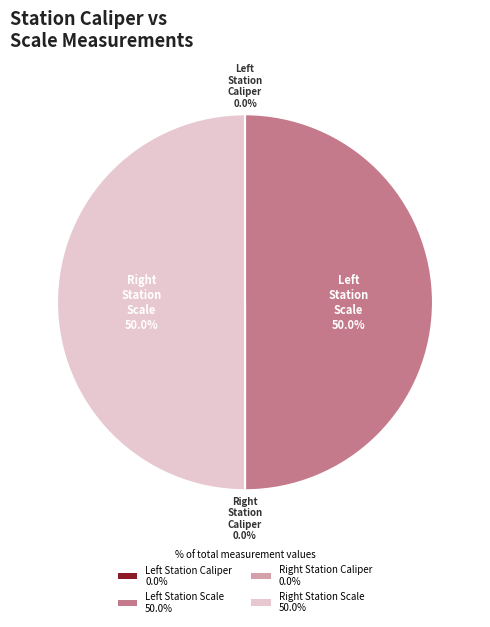

Count the number of slices in the pie.

4